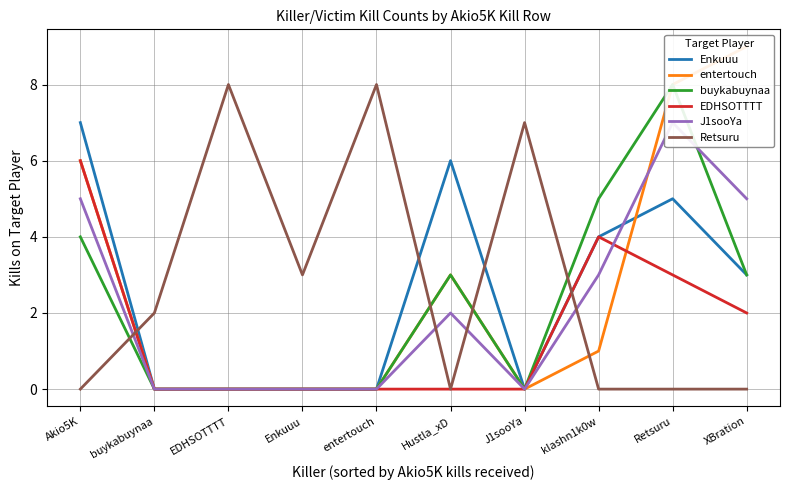

How many categories are shown in the chart?

10